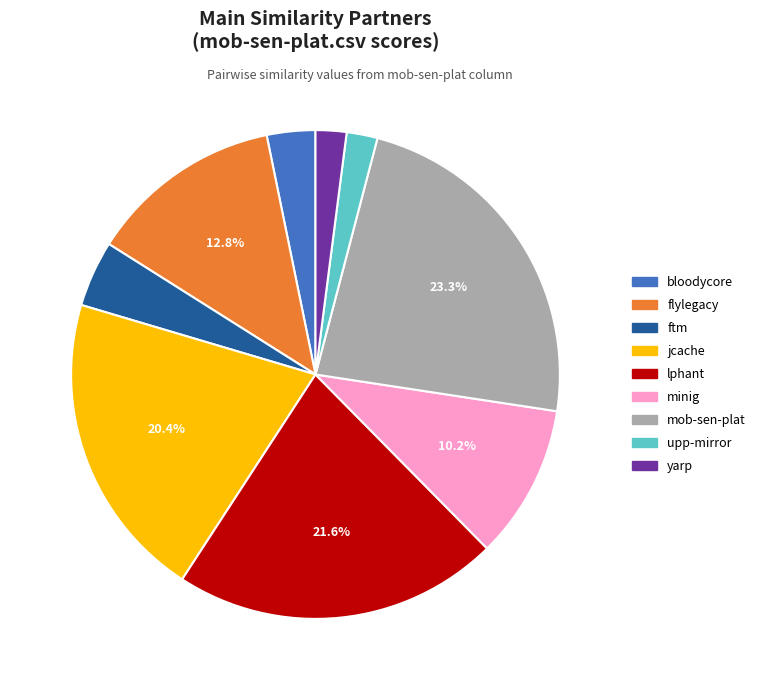

To the nearest percent, what is the difference between the largest and smallest slice percentages?

21%